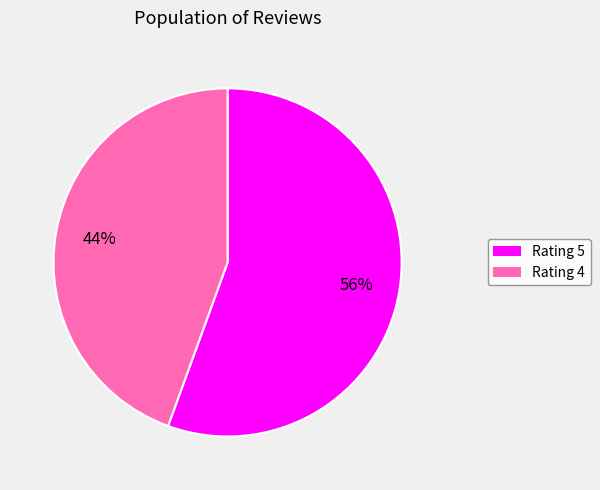

What percentage is the Rating 4 slice, to the nearest percent?

44%